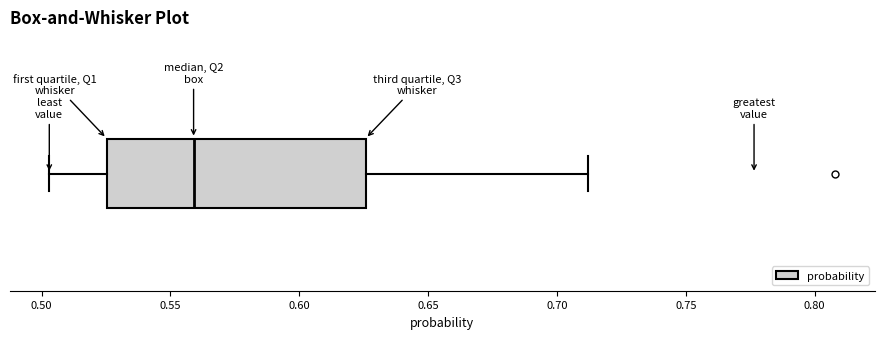

Read this box plot against the x-axis: the position of the median line, the range covered by the box, and the ends of both whiskers. The values are not printed on the chart, so give them approximately, as read against the axis.

median 0.560, box 0.525 to 0.625, whiskers 0.505 to 0.710